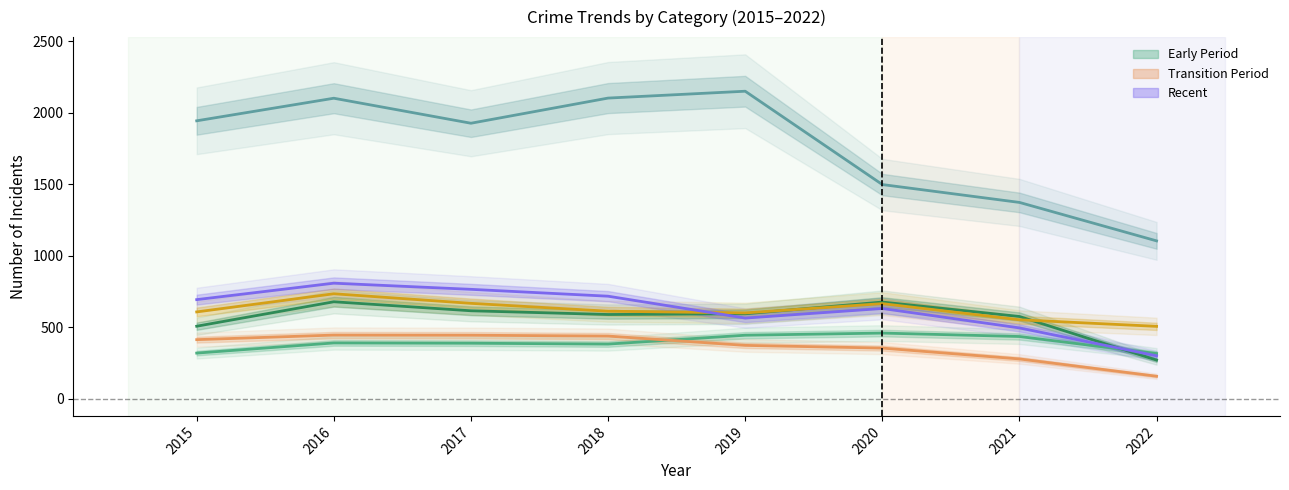

At 2022, list the series in order from smallest to largest.

Burglary, Aggravated Battery, Robbery, Aggravated Assault, Motor Vehicle Theft, Theft